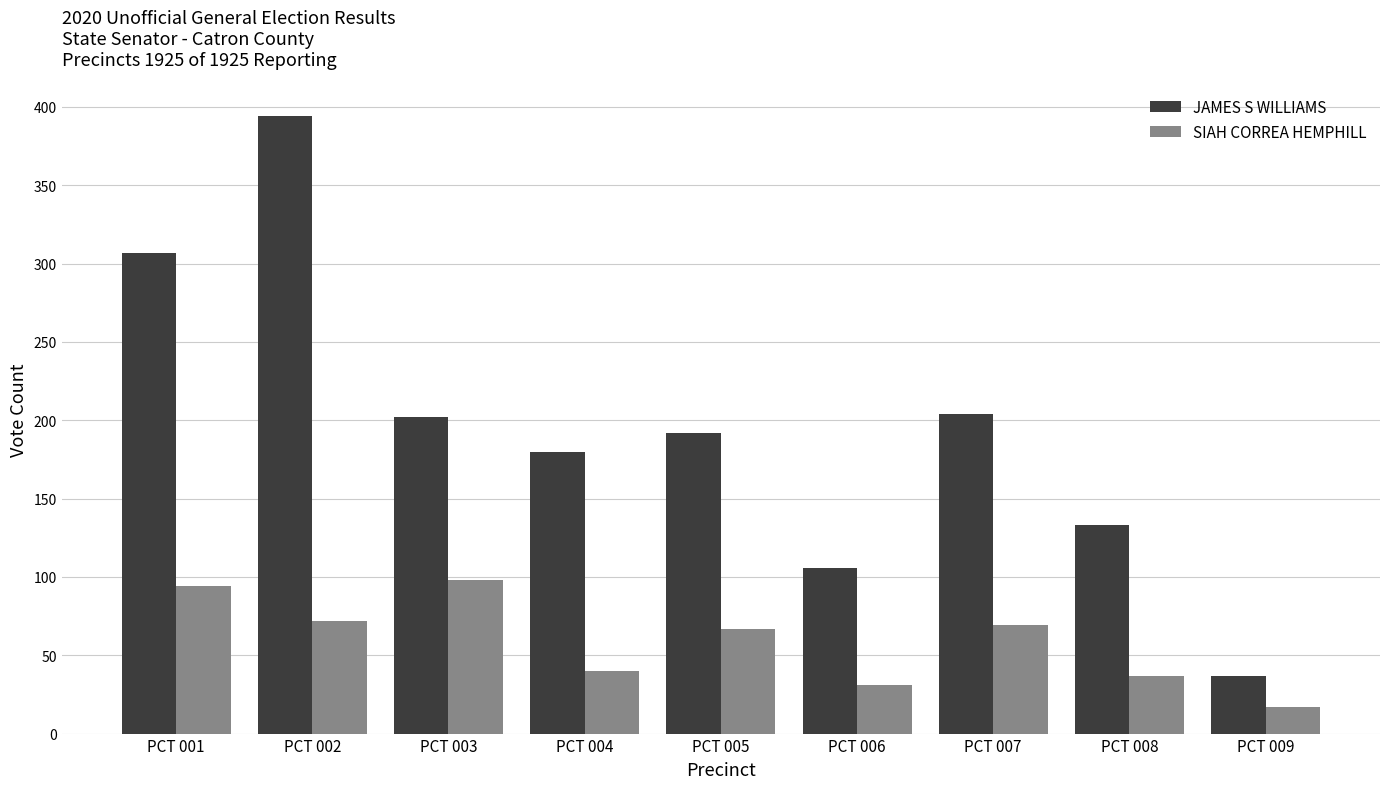

Which category has the highest value in the SIAH CORREA HEMPHILL series?

PCT 003